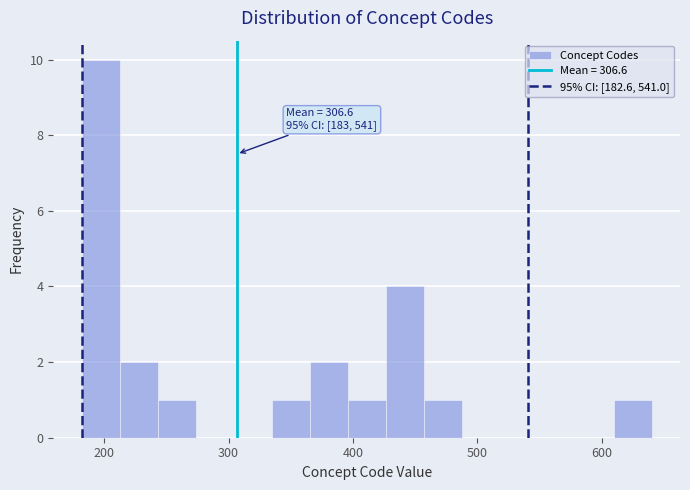

Around what value on the x-axis is the tallest bar? Give the approximate position of its centre, as read against the axis.

200